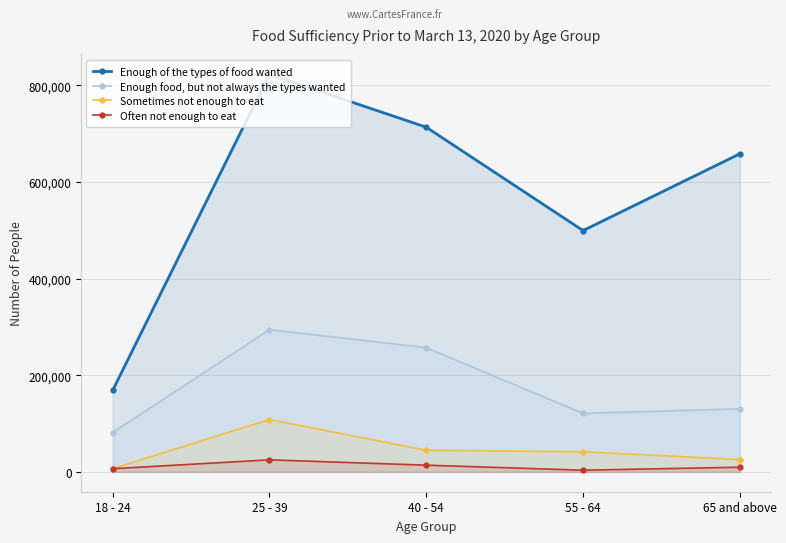

Is the value of Often not enough to eat at 40 - 54 greater than the value of Enough food, but not always the types wanted at 65 and above?

No